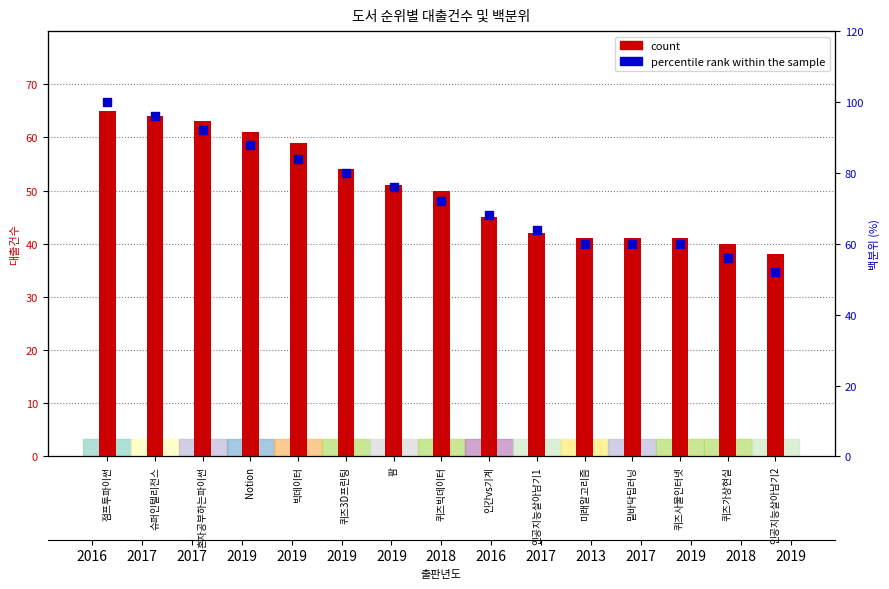

At how many categories does at least one series exceed 39?

15